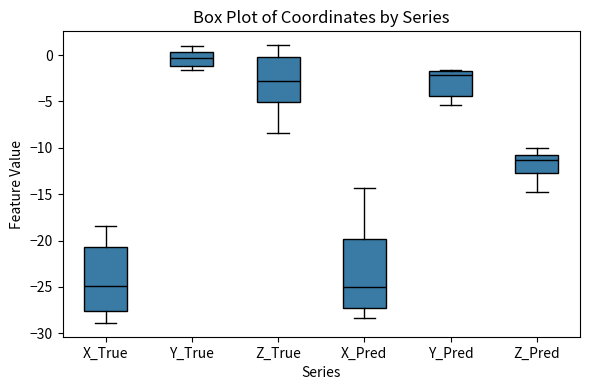

Reading left to right, transcribe this box plot: for each box, give where its median line is, the range the box spans, and where its two whiskers end, as read against the y-axis. The values are not printed on the chart, so give them approximately, as read against the axis.

X_True: median -25.0, box -27.5 to -20.5, whiskers -29.0 to -18.5
Y_True: median -0.5, box -1.0 to 0.5, whiskers -1.5 to 1.0
Z_True: median -3.0, box -5.0 to 0.0, whiskers -8.5 to 1.0
X_Pred: median -25.0, box -27.5 to -20.0, whiskers -28.5 to -14.5
Y_Pred: median -2.0 (just below the box's upper edge), box -4.5 to -2.0, whiskers -5.5 to -1.5
Z_Pred: median -11.5, box -12.5 to -11.0, whiskers -15.0 to -10.0